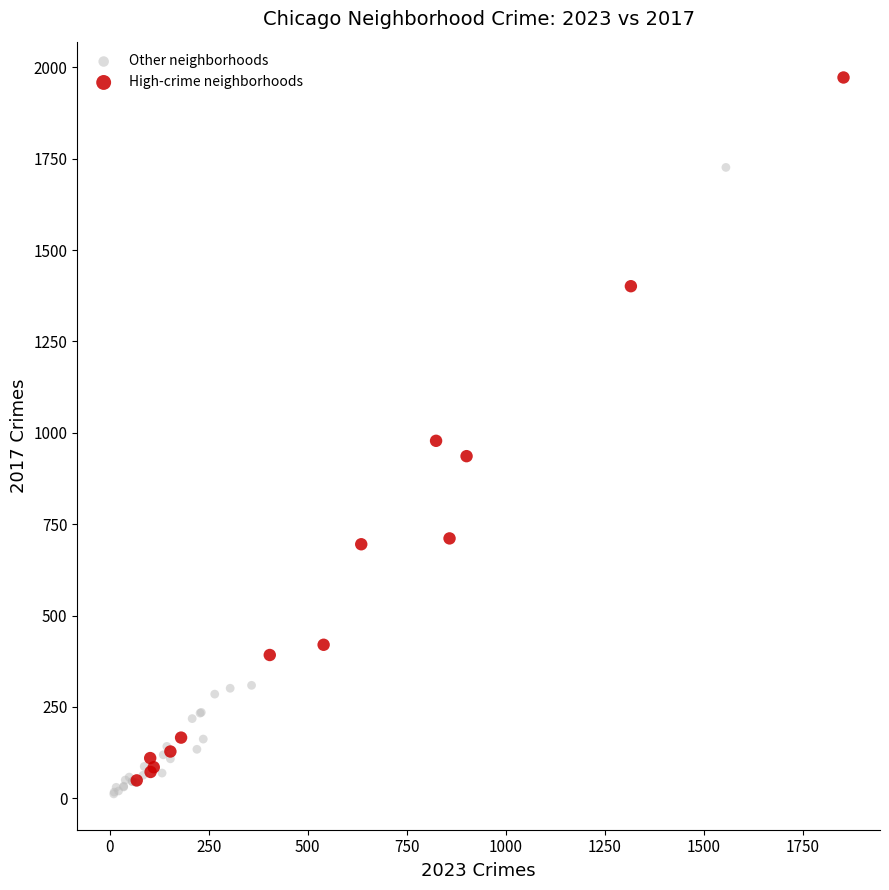

Which series reaches the maximum Y coordinate?

High-crime neighborhoods